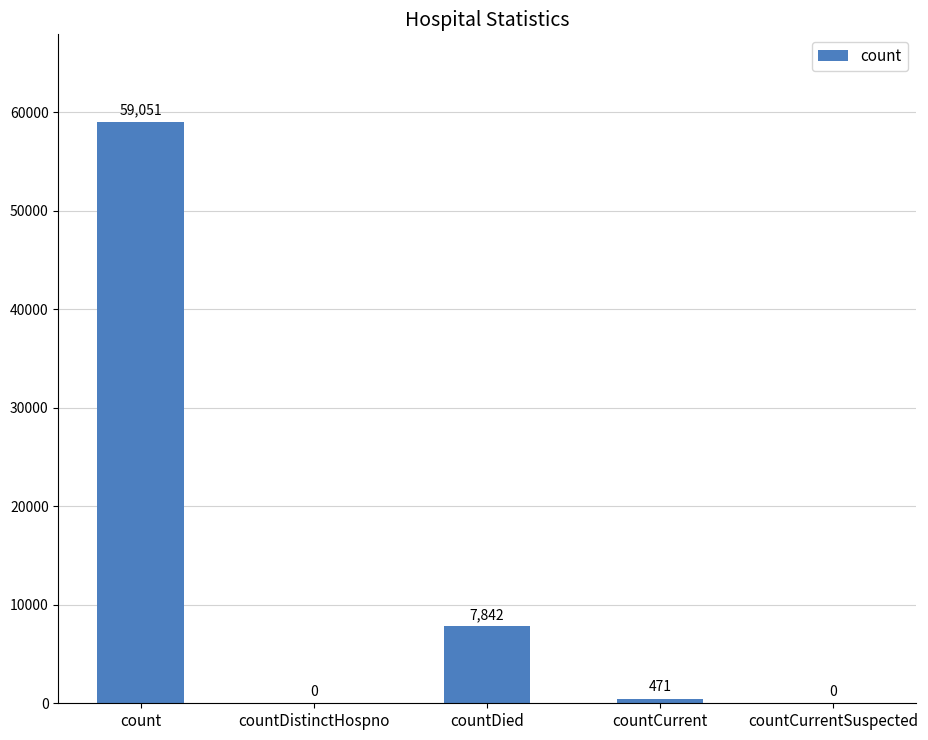

What is the change in value from countDied to countCurrent?

-7371